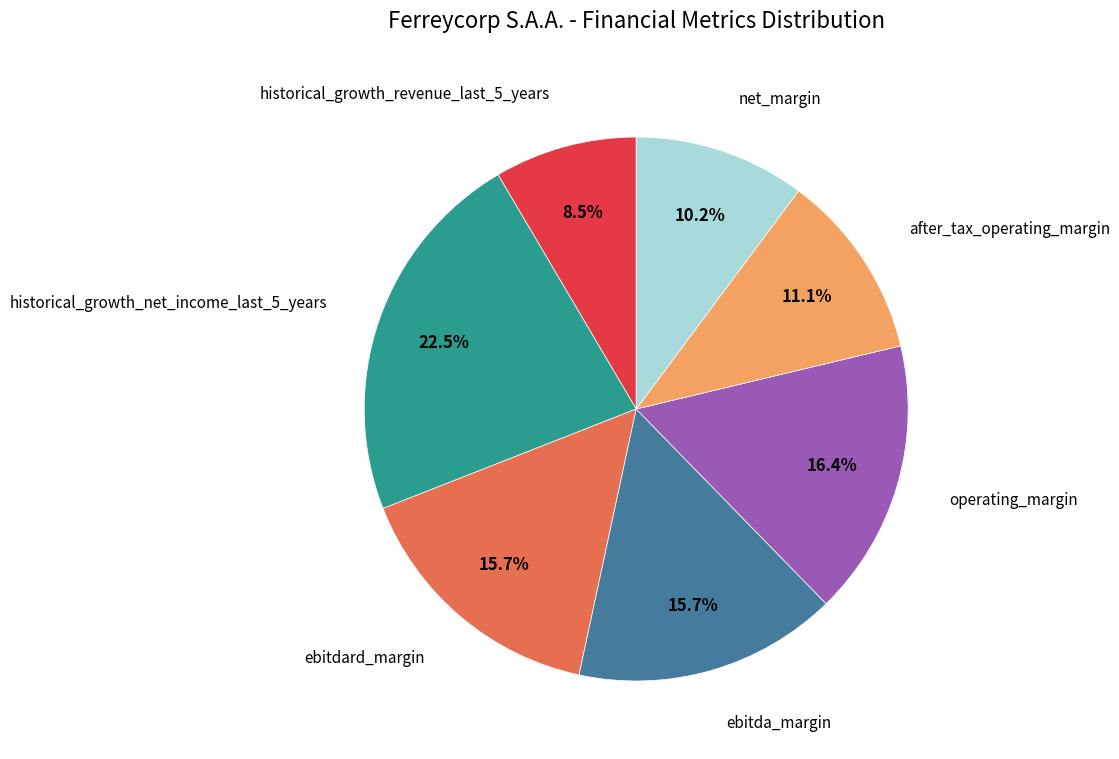

Is there a majority slice in this chart?

No